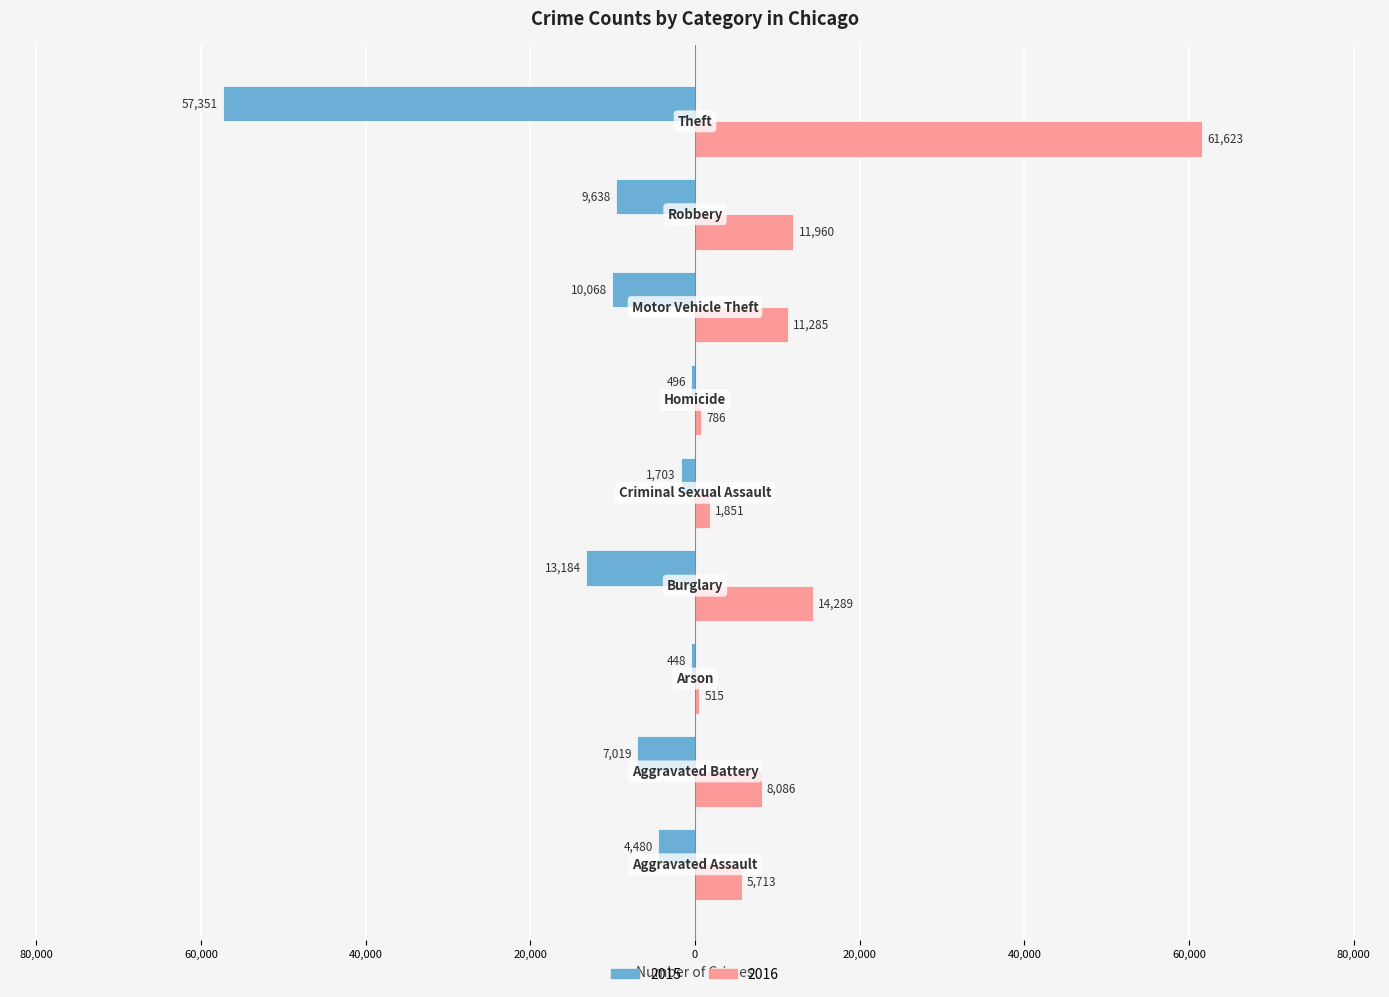

What is the greatest value displayed?

61623